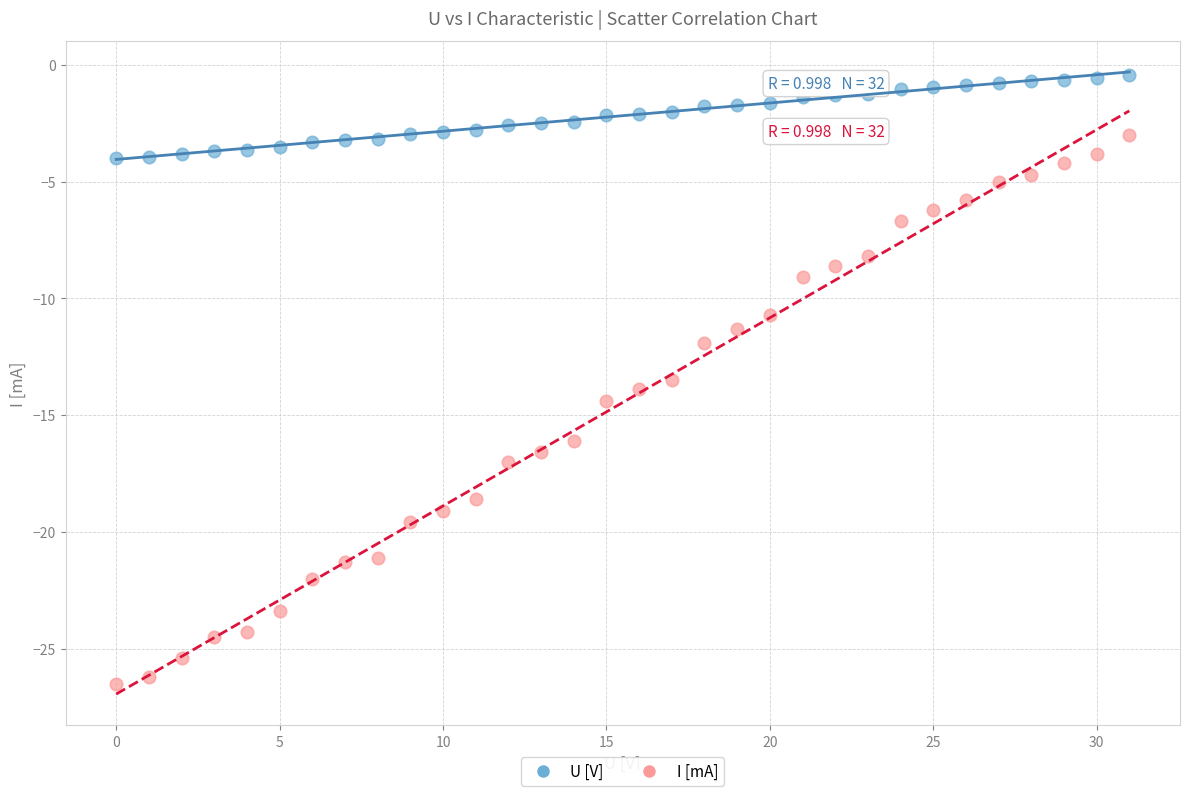

Across all series, what Y value is closest to -13?

-13.5